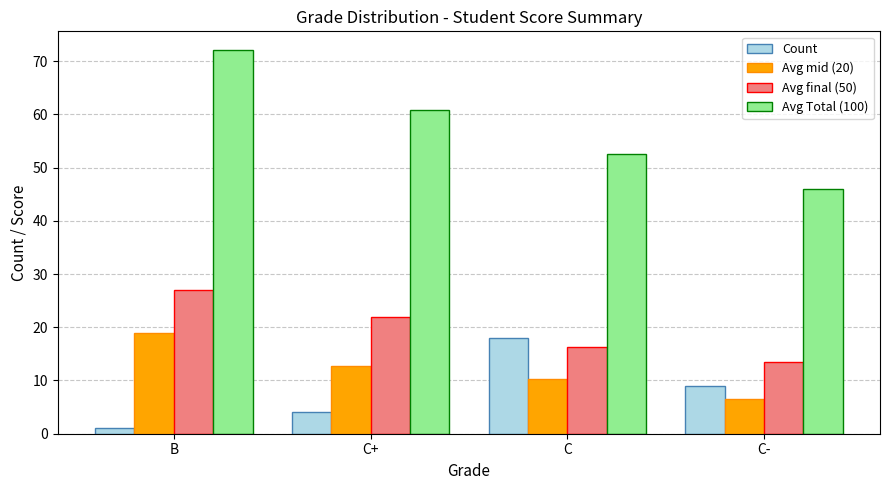

How many data points in Avg final (50) are less than 22?

2